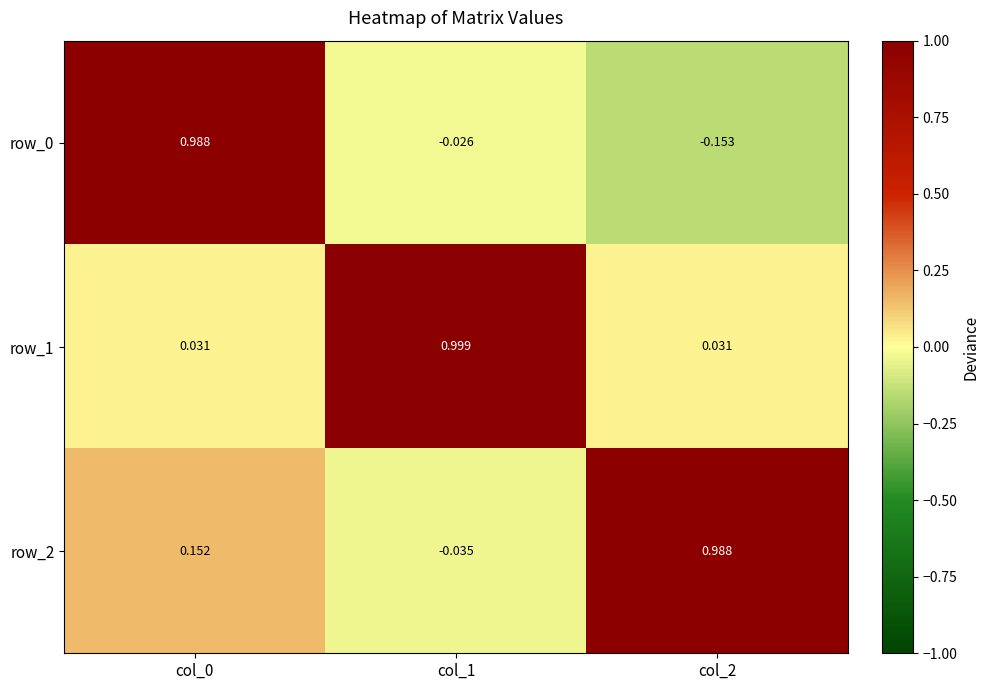

At how many categories does at least one series exceed 0?

3